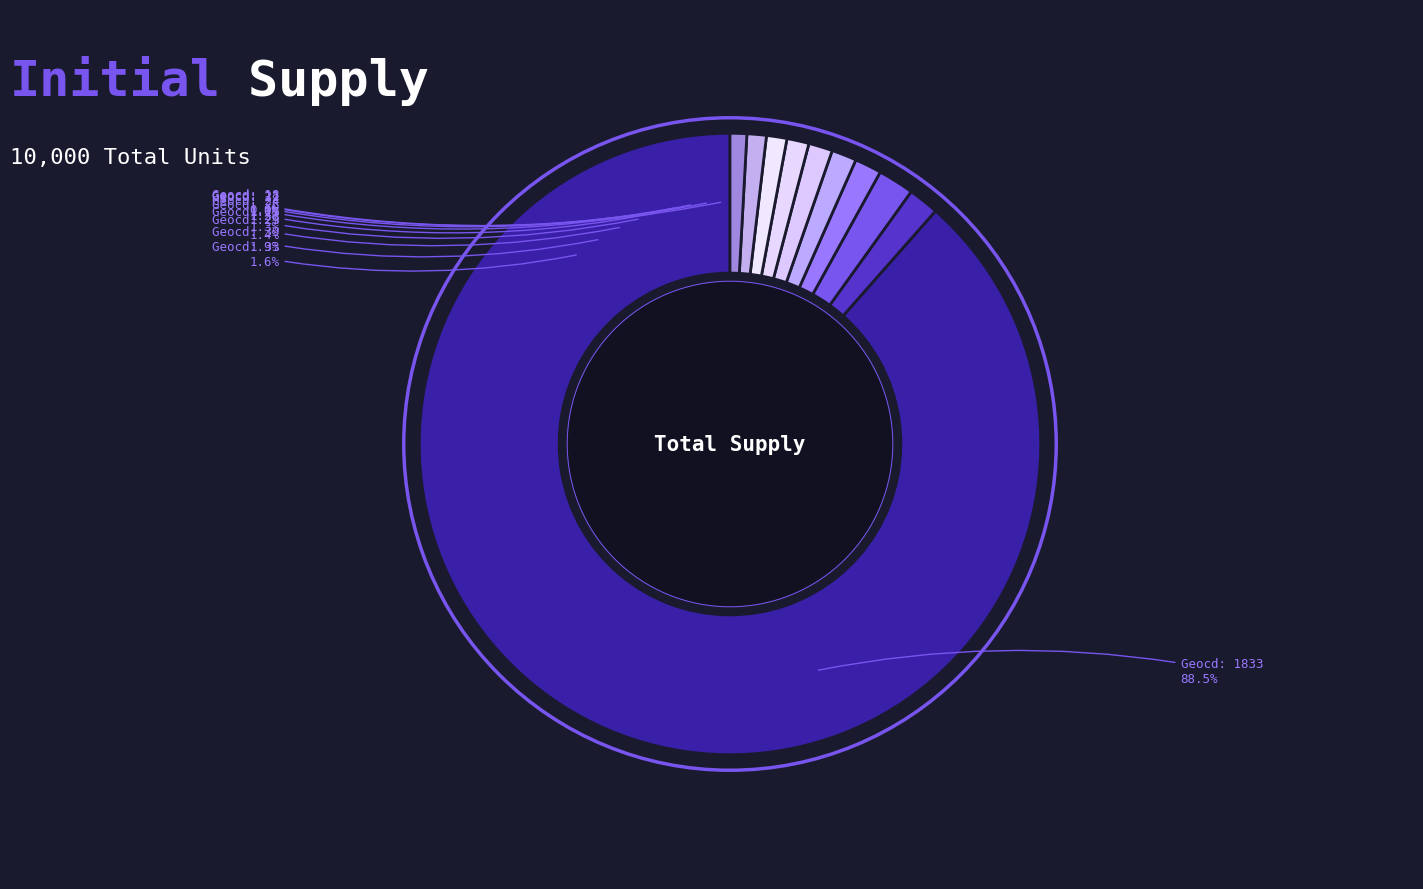

To the nearest percent, what is the combined percentage of 39 and 27?

3%